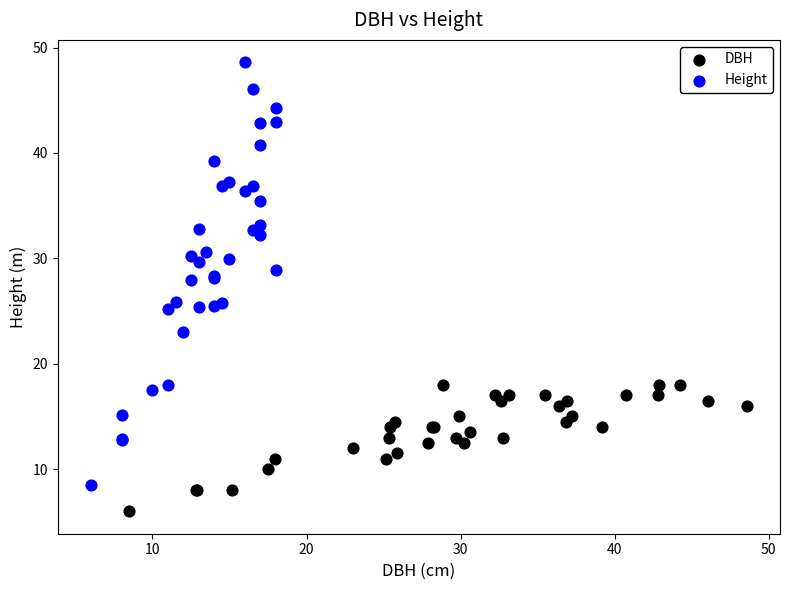

What are all the series names shown in the legend?

DBH, Height